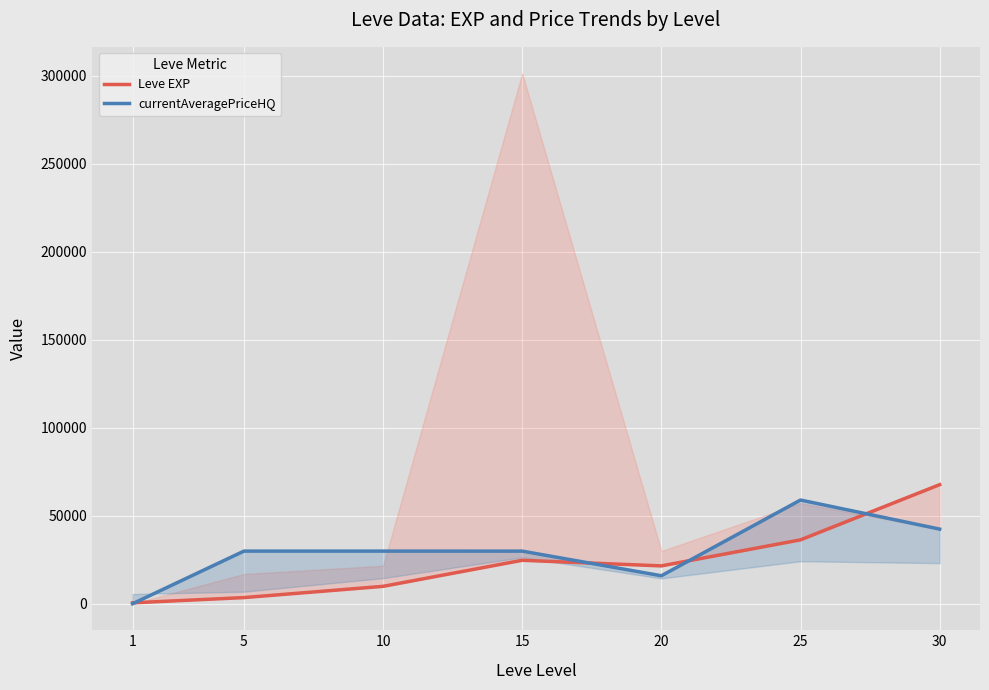

How many lines are shown in the chart?

2